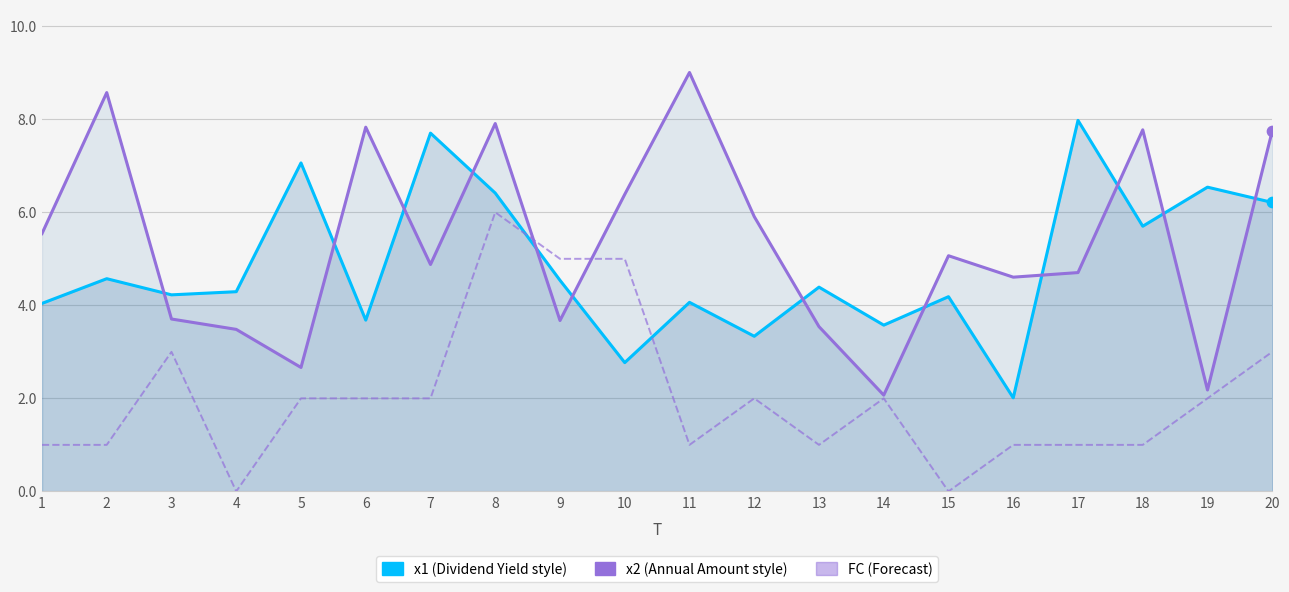

Is the value of x1 at 13 greater than the value of x2 at 4?

Yes